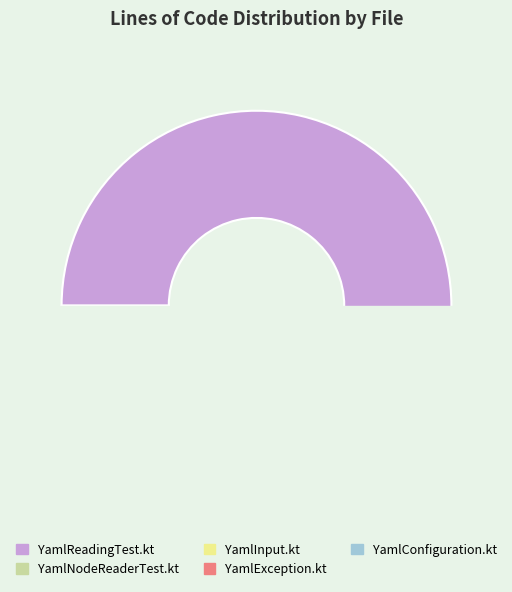

Which slice is the smallest?

YamlException.kt